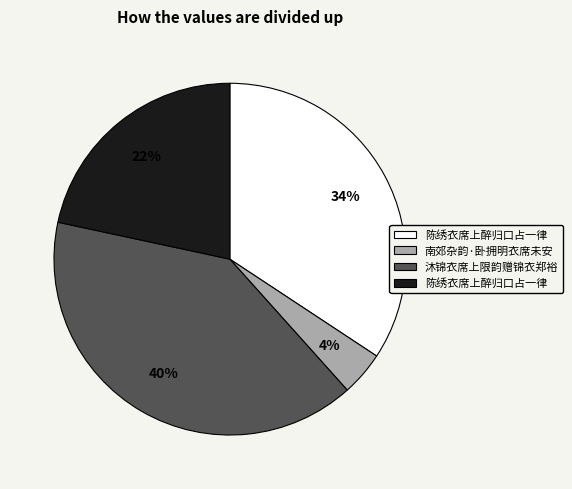

To the nearest percent, what is the average slice percentage?

25%